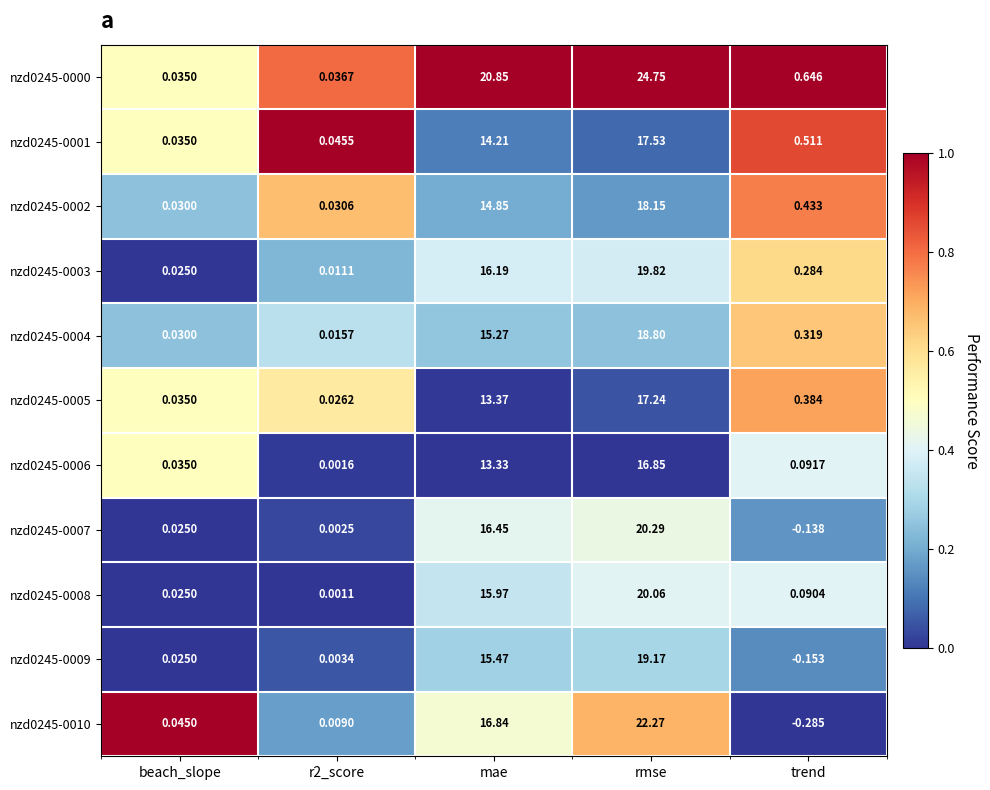

Is the value of nzd0245-0009 at r2_score greater than the value of nzd0245-0006 at rmse?

No